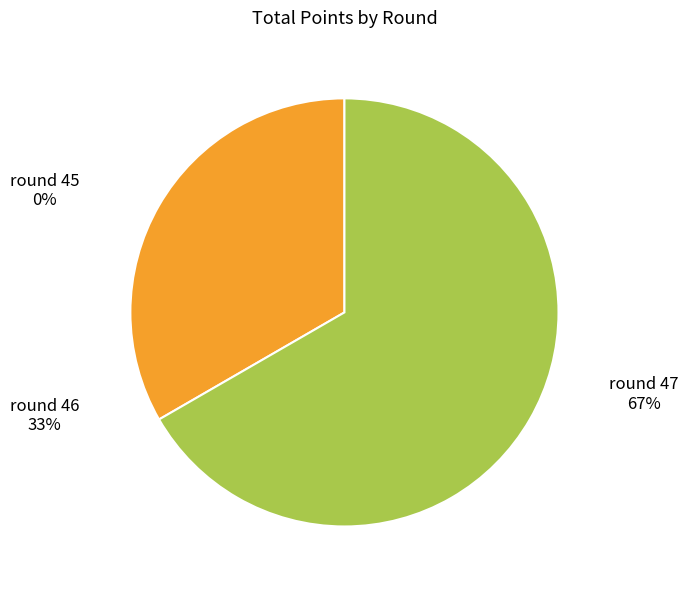

How many segments does this pie chart have?

3